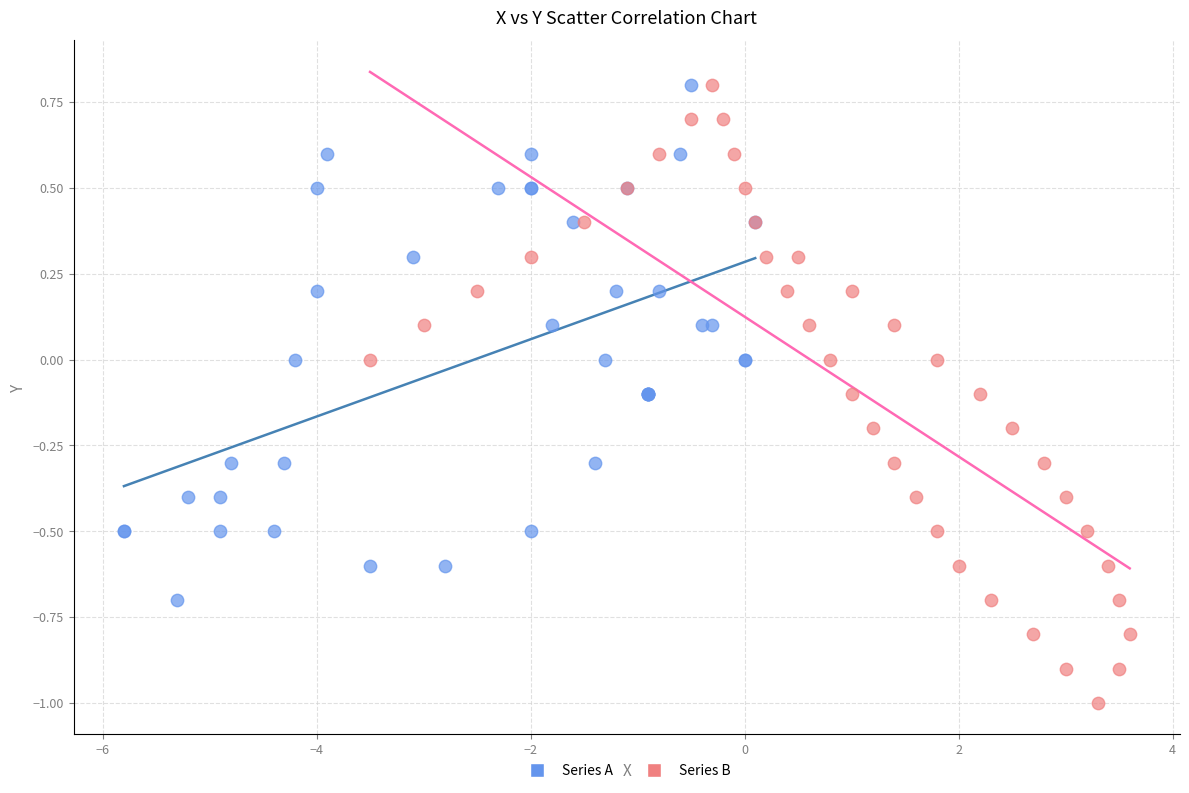

Which series has the largest Y range (max minus min)?

Series B